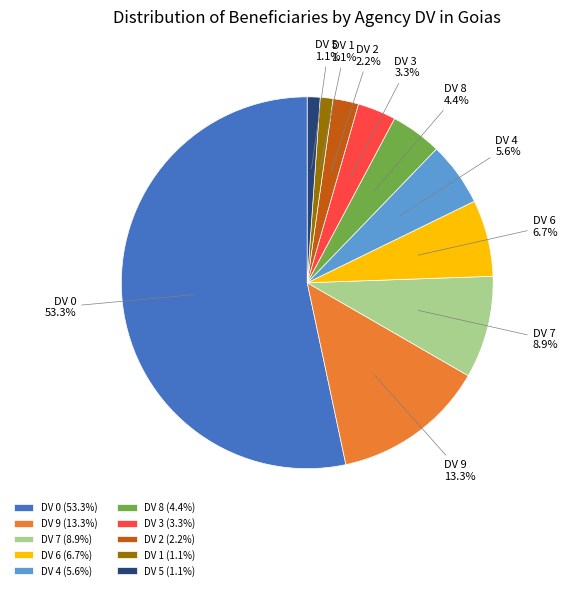

Does DV 0 account for over 50% of the chart?

Yes